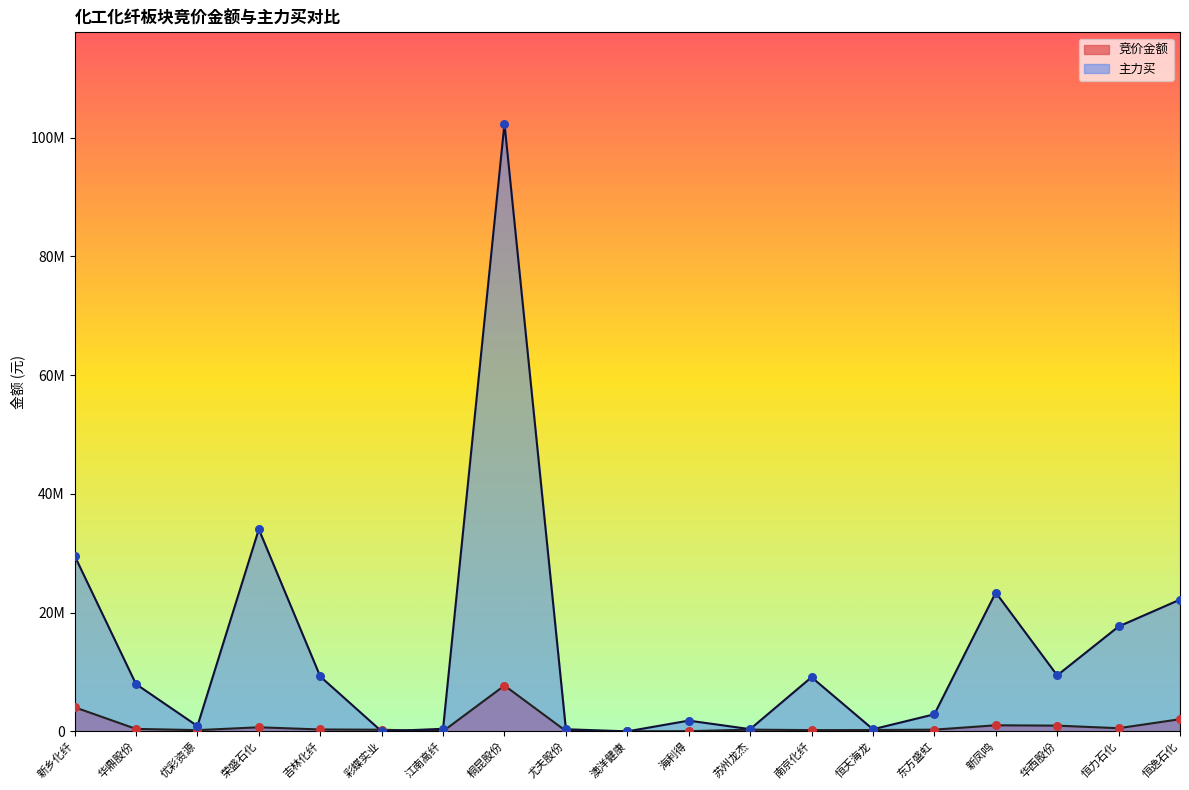

Is the value of 主力买 at 彩蝶实业 greater than the value of 竞价金额 at 桐昆股份?

No